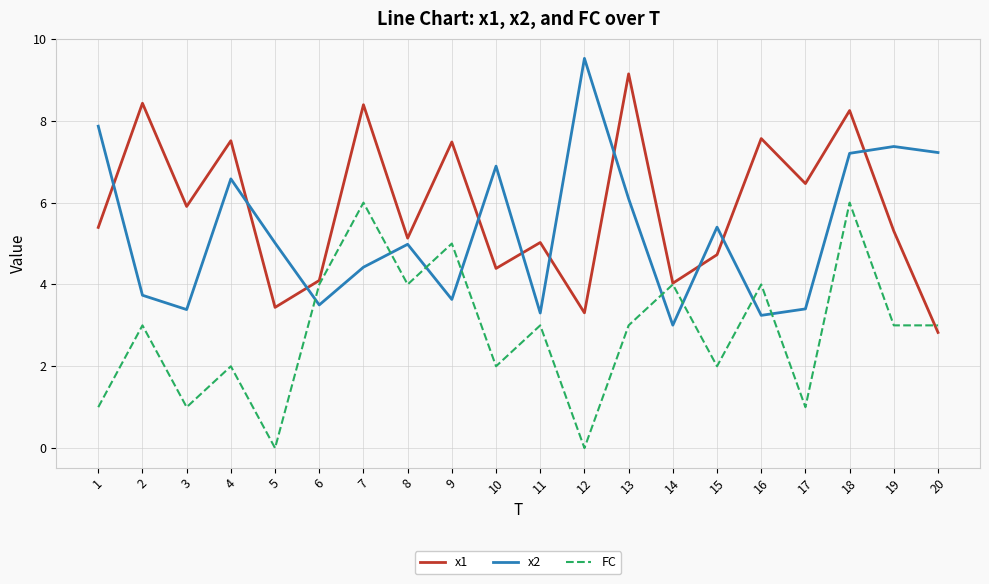

Between 5 and 20, which series saw the biggest shift?

FC